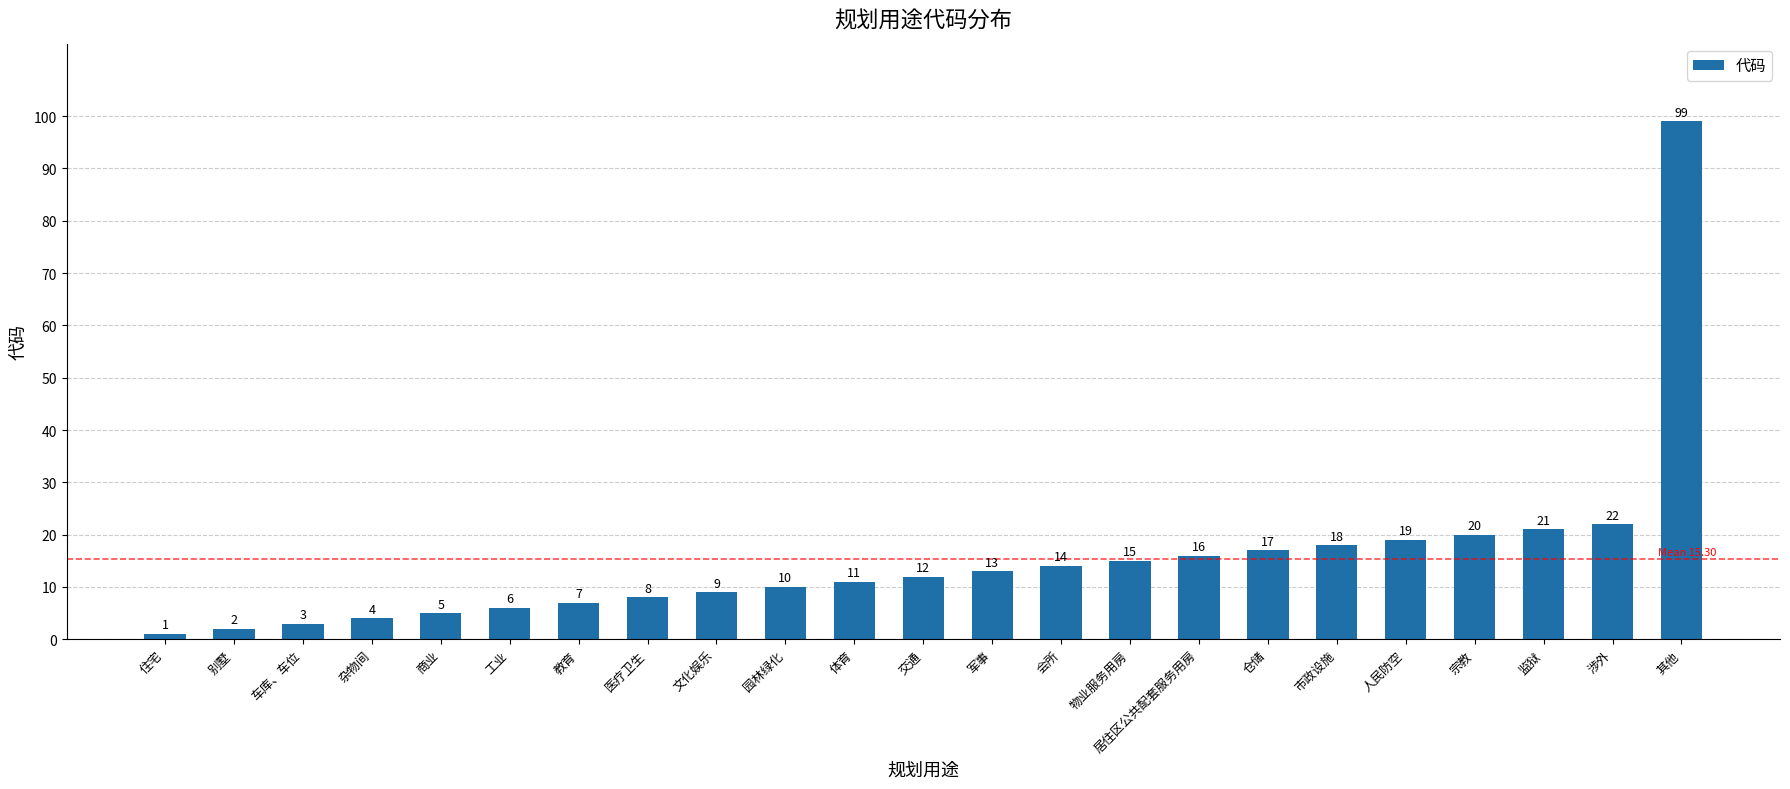

Reading right to left, list all the values displayed in this chart.

99	22	21	20	19	18	17	16	15	14	13	12	11	10	9	8	7	6	5	4	3	2	1